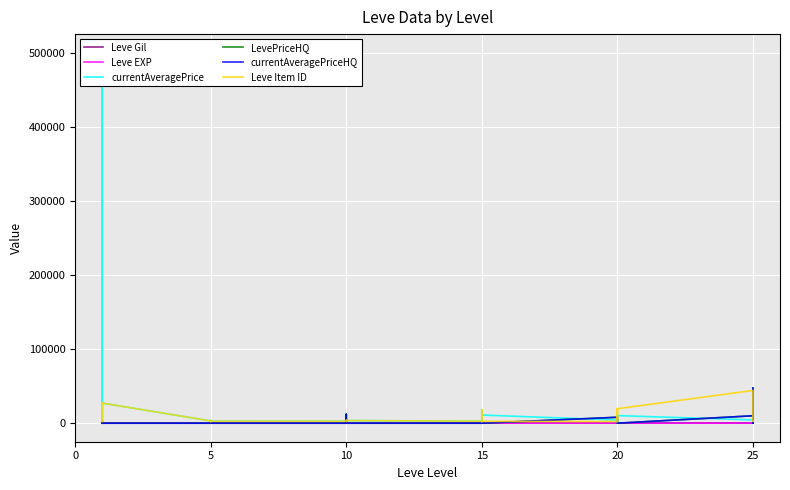

How many interior local valleys does the Leve EXP series have?

7